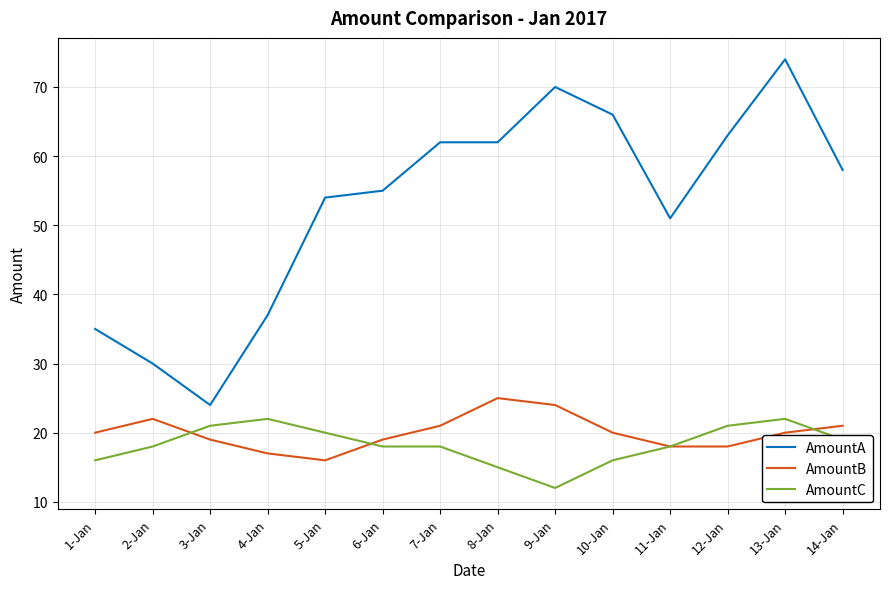

Reading left to right, what are all the values shown in this chart?

AmountA: 1-Jan=35	2-Jan=30	3-Jan=24	4-Jan=37	5-Jan=54	6-Jan=55	7-Jan=62	8-Jan=62	9-Jan=70	10-Jan=66	11-Jan=51	12-Jan=63	13-Jan=74	14-Jan=58
AmountB: 1-Jan=20	2-Jan=22	3-Jan=19	4-Jan=17	5-Jan=16	6-Jan=19	7-Jan=21	8-Jan=25	9-Jan=24	10-Jan=20	11-Jan=18	12-Jan=18	13-Jan=20	14-Jan=21
AmountC: 1-Jan=16	2-Jan=18	3-Jan=21	4-Jan=22	5-Jan=20	6-Jan=18	7-Jan=18	8-Jan=15	9-Jan=12	10-Jan=16	11-Jan=18	12-Jan=21	13-Jan=22	14-Jan=19